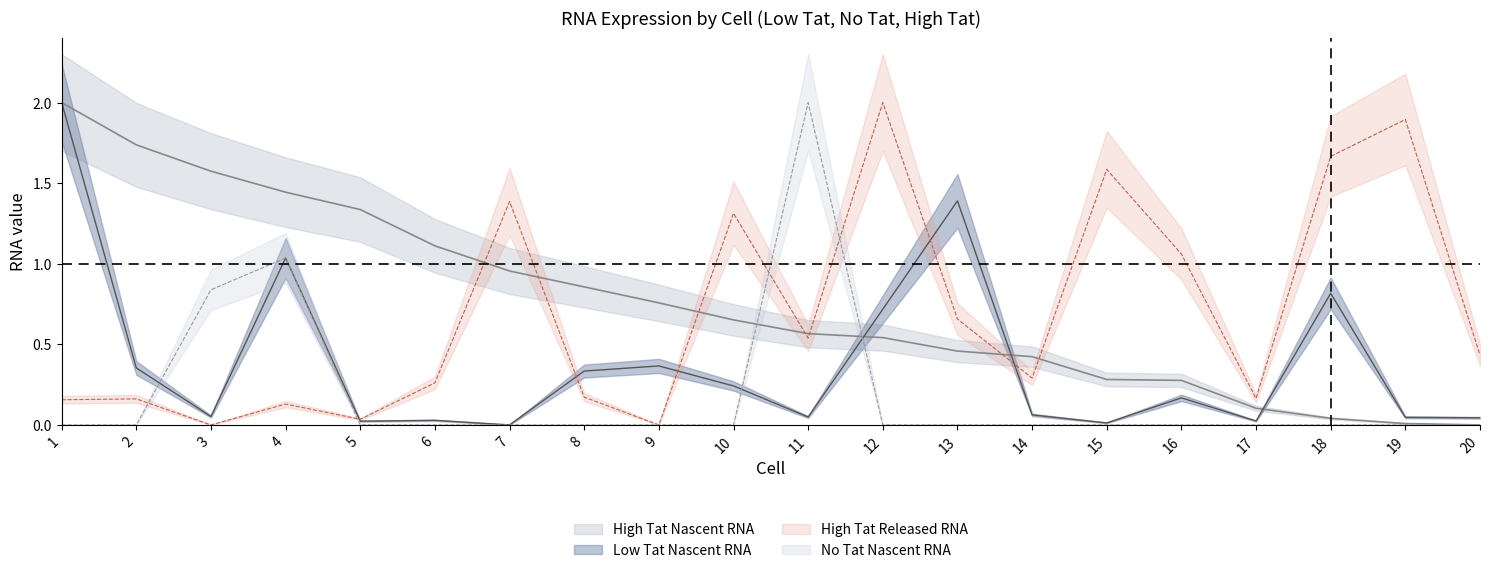

Which category has the highest value across all series?

1